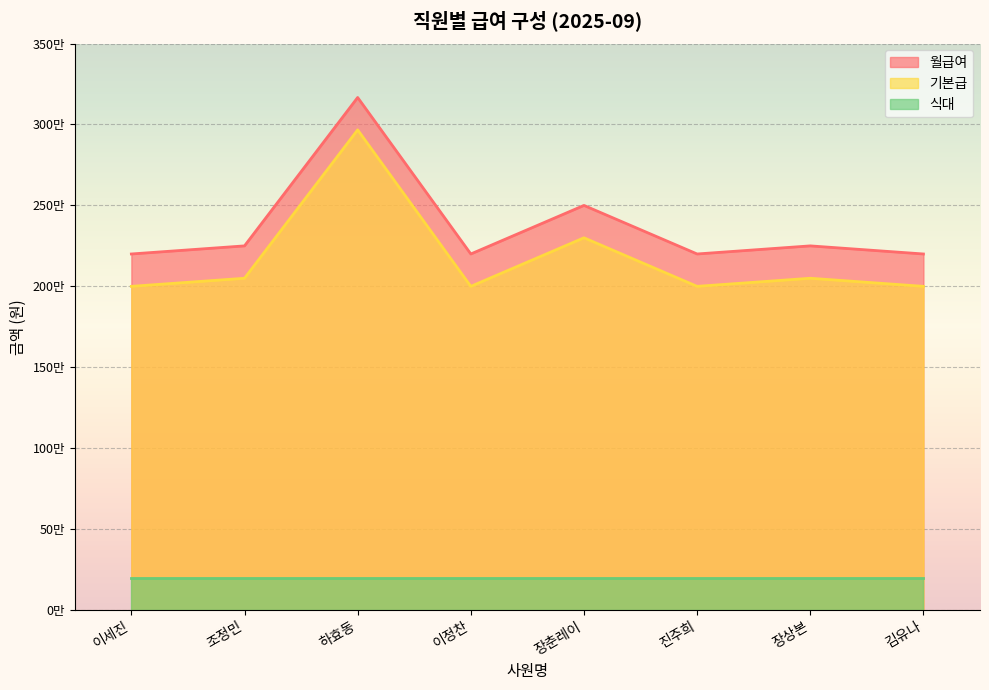

Does the chart display data point markers on the line(s)?

No